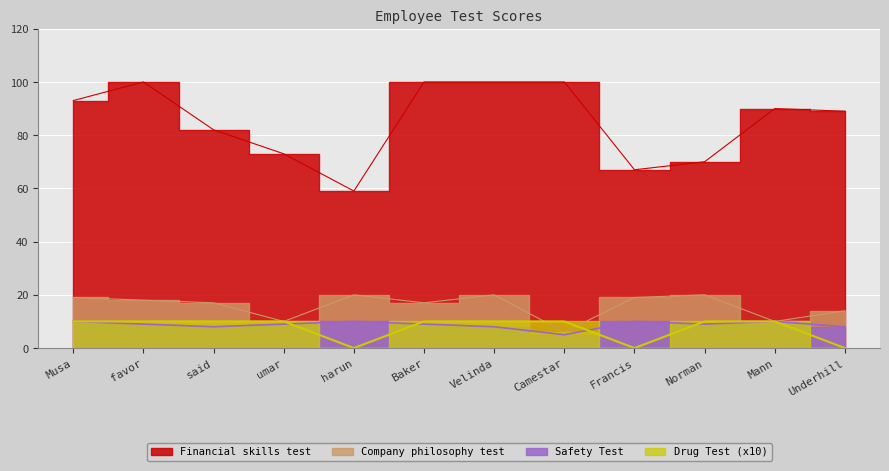

Is the value of Safety Test at Baker greater than the value of Drug Test at Baker?

No